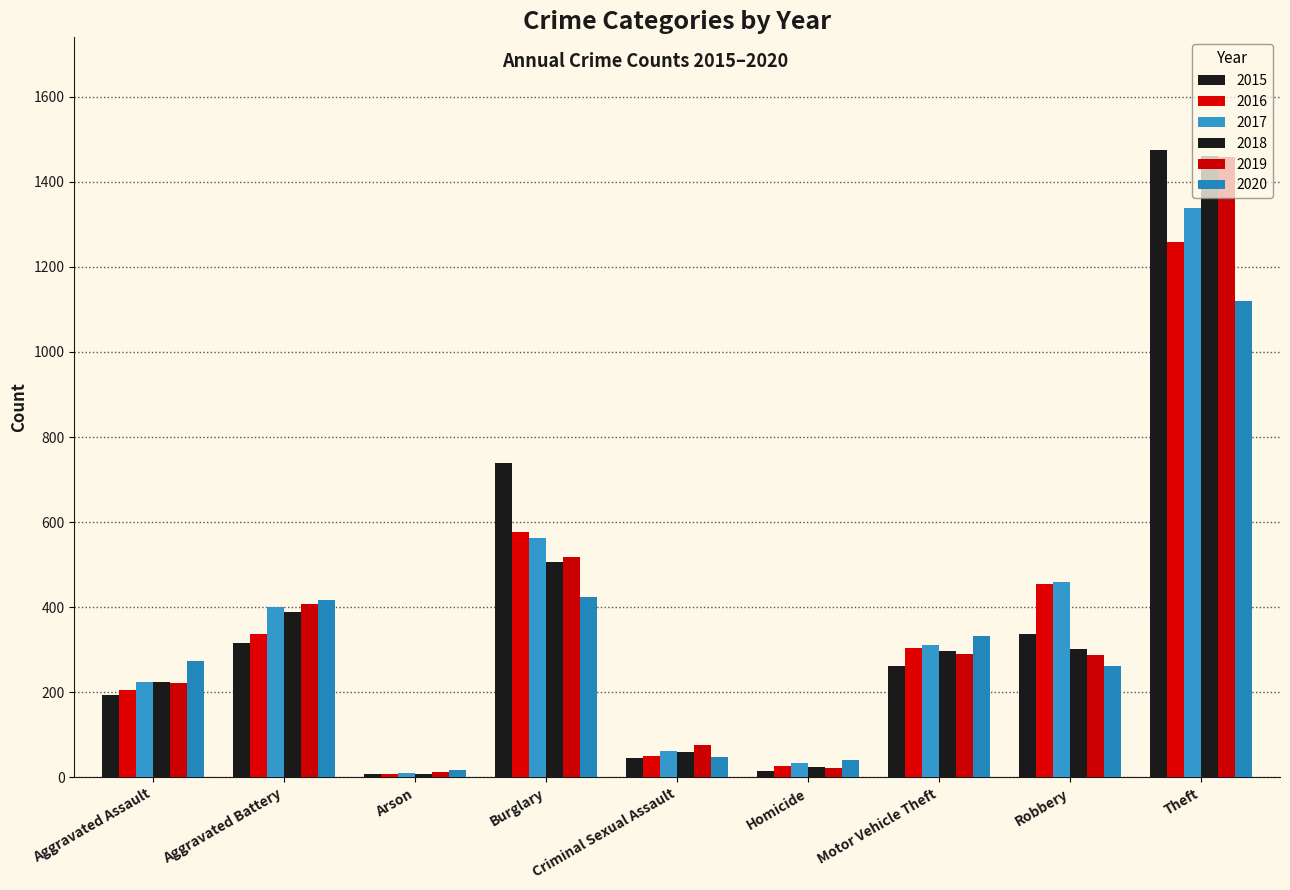

How many groups of bars are there?

9